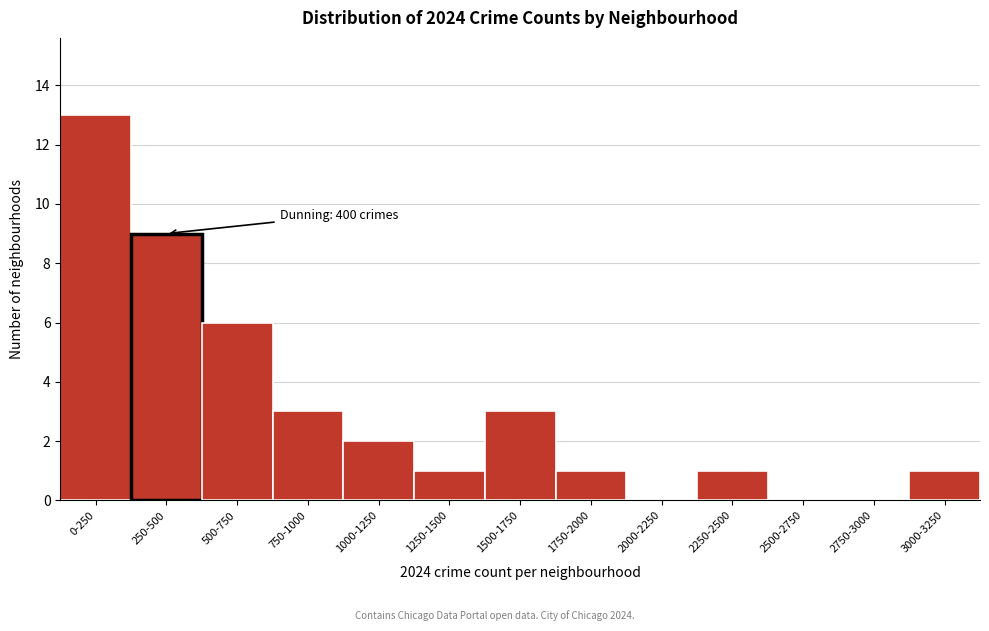

Reading right to left, transcribe all the data shown in this chart.

3000-3250=1	2750-3000=0	2500-2750=0	2250-2500=1	2000-2250=0	1750-2000=1	1500-1750=3	1250-1500=1	1000-1250=2	750-1000=3	500-750=6	250-500=9	0-250=13